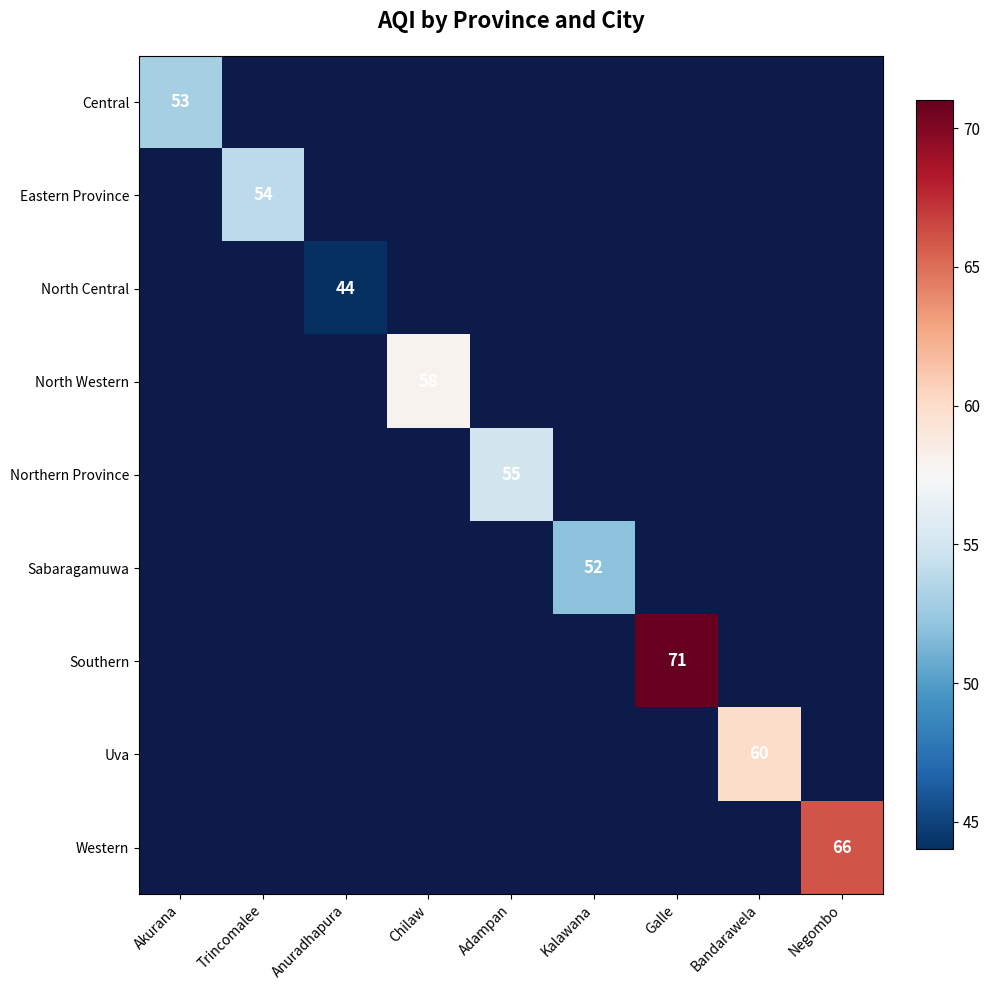

Is it true that Eastern Province equals 54 at Trincomalee?

True